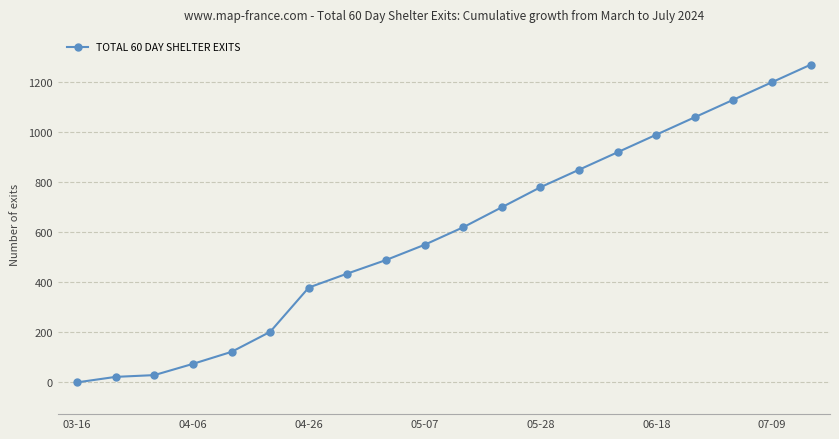

Is this an area chart (filled region under the line)?

No